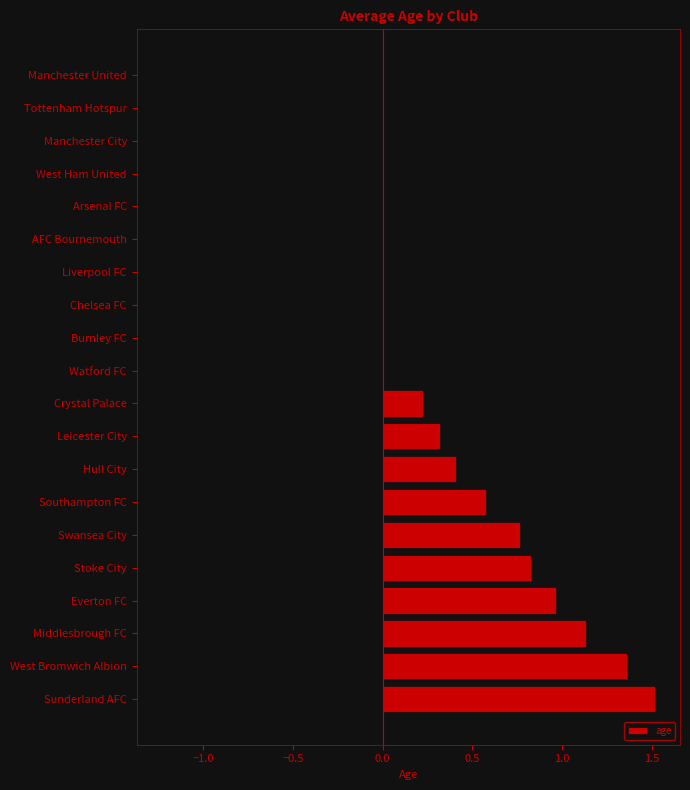

Are the bars horizontal?

Yes